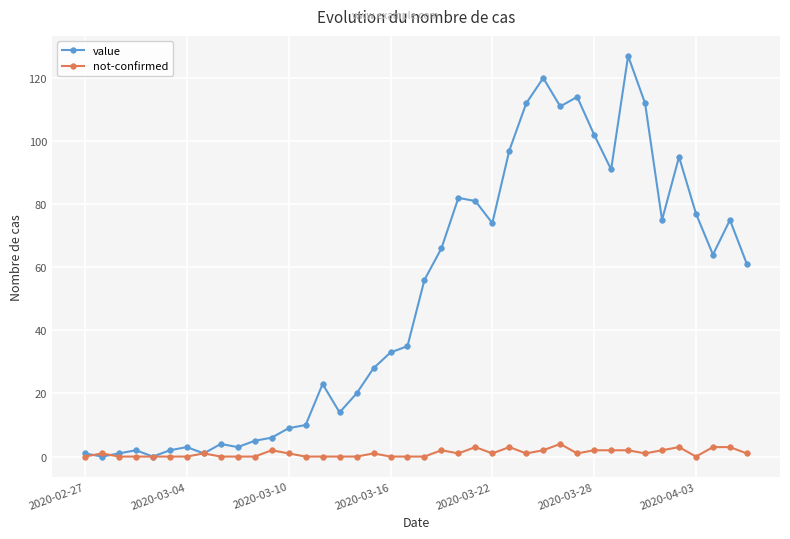

What is the difference between the maximum and second lowest values in the not-confirmed series?

4